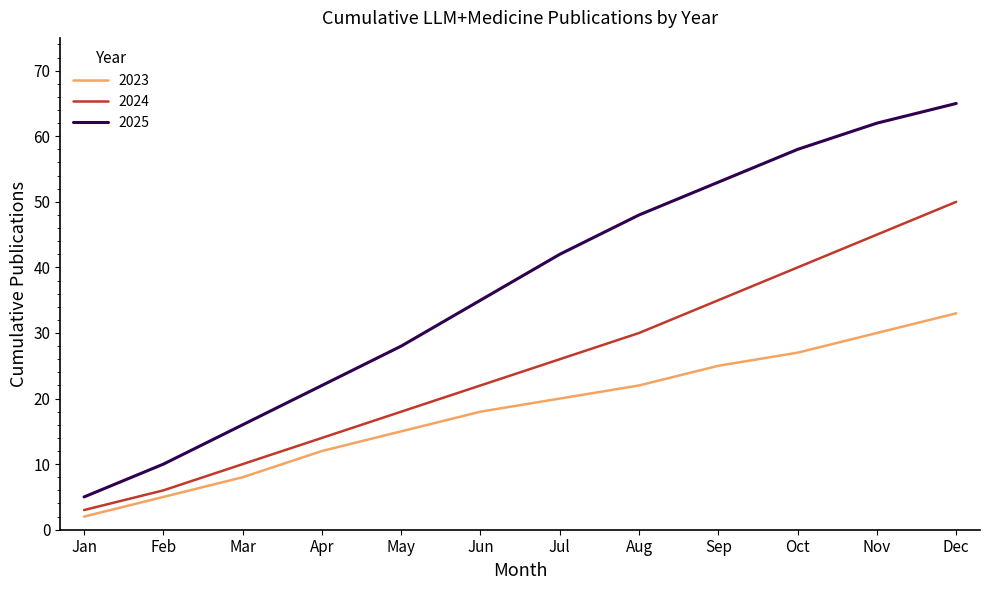

What are all the series names shown in the legend?

2023, 2024, 2025